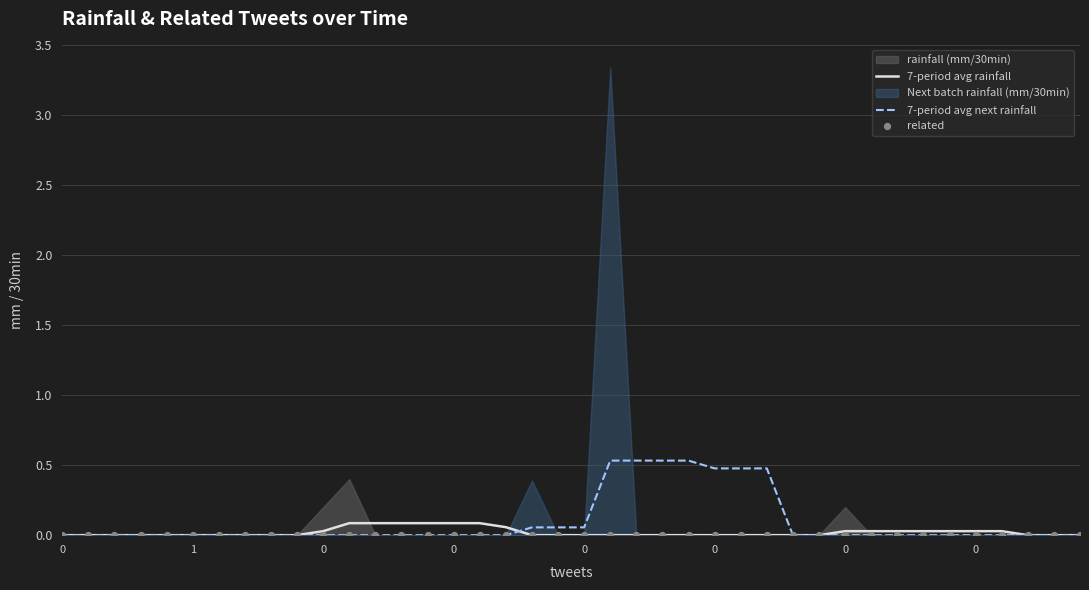

Which series has the largest total across all categories?

7-period avg next rainfall